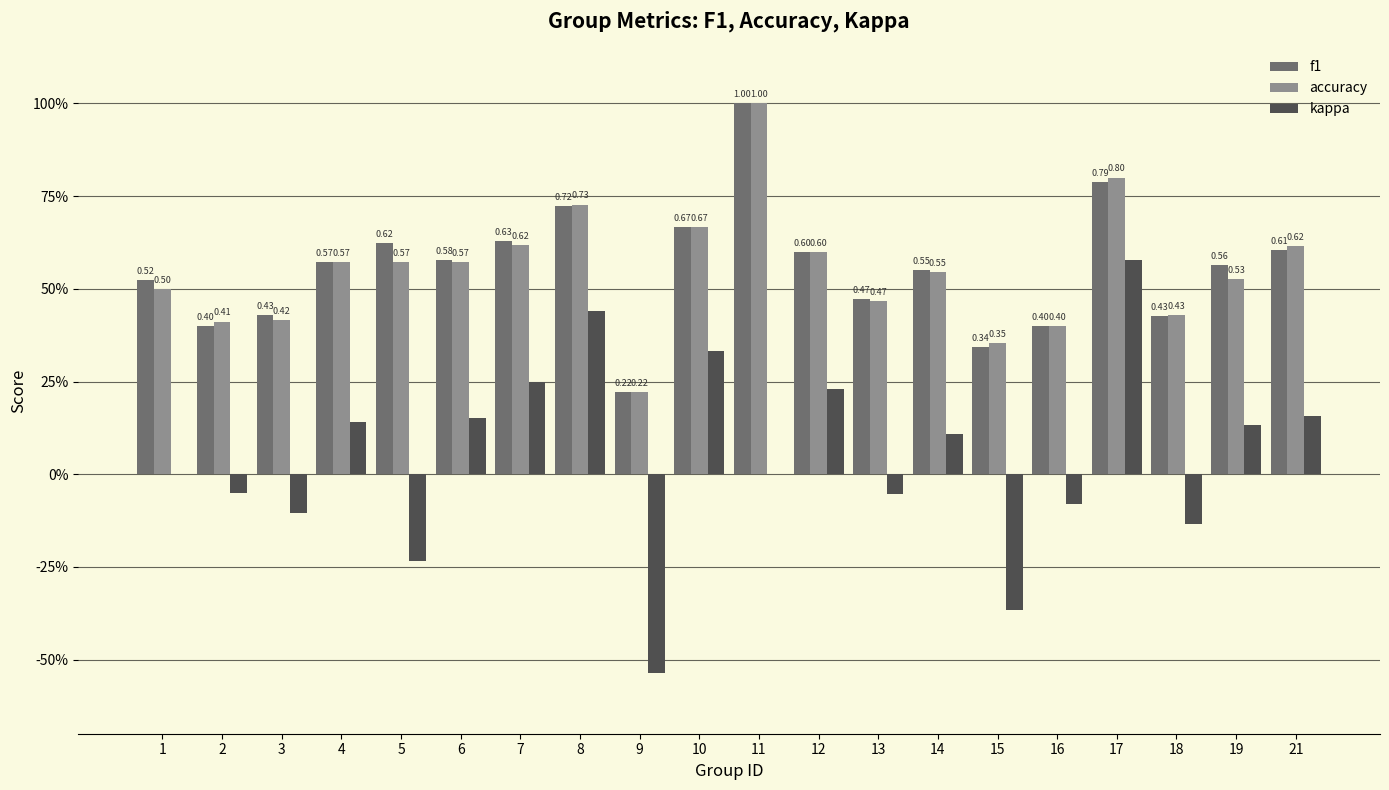

What is the highest value of the kappa series?

0.6